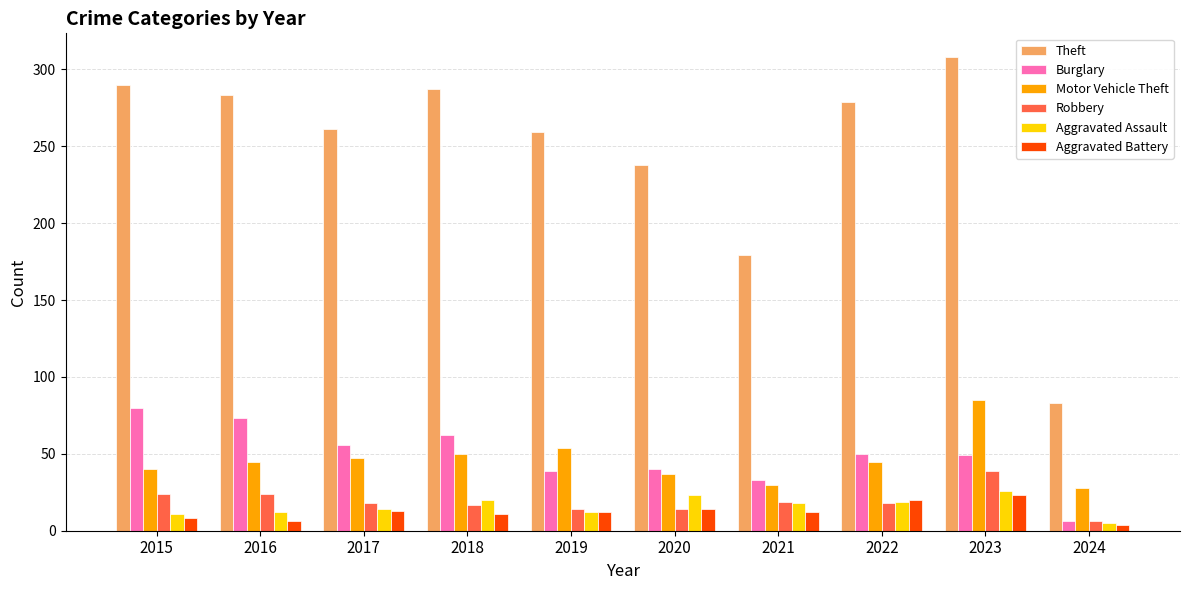

Rank the series by their maximum value, from highest to lowest.

Theft, Motor Vehicle Theft, Burglary, Robbery, Aggravated Assault, Aggravated Battery